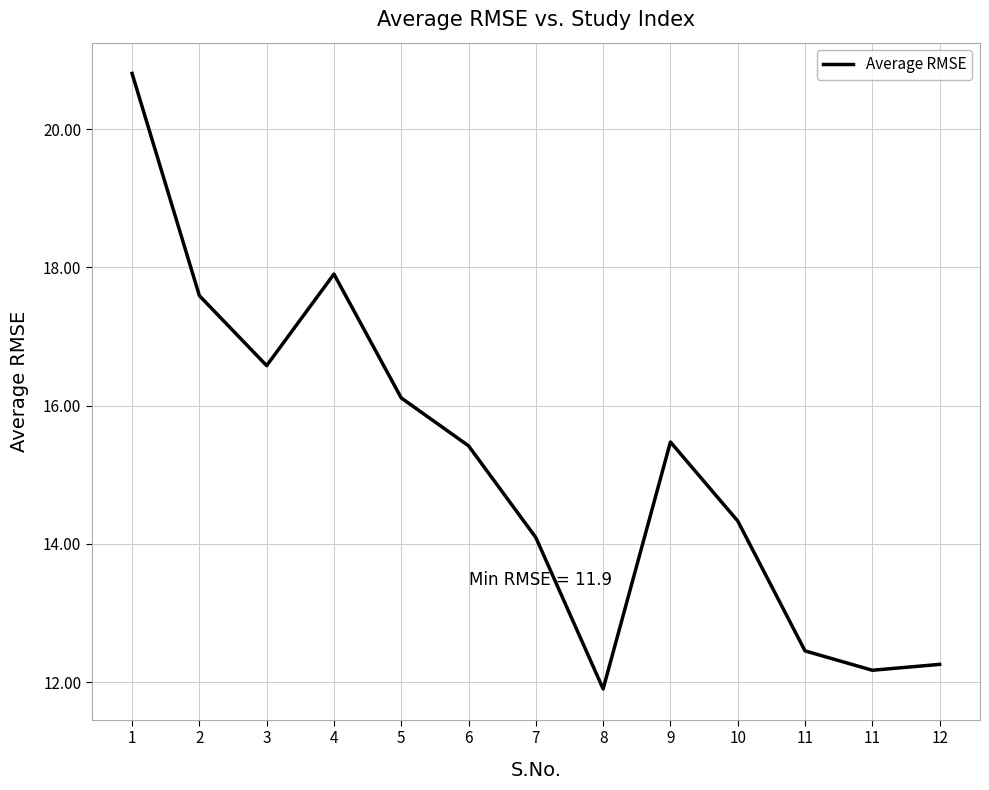

How many lines are shown in the chart?

1